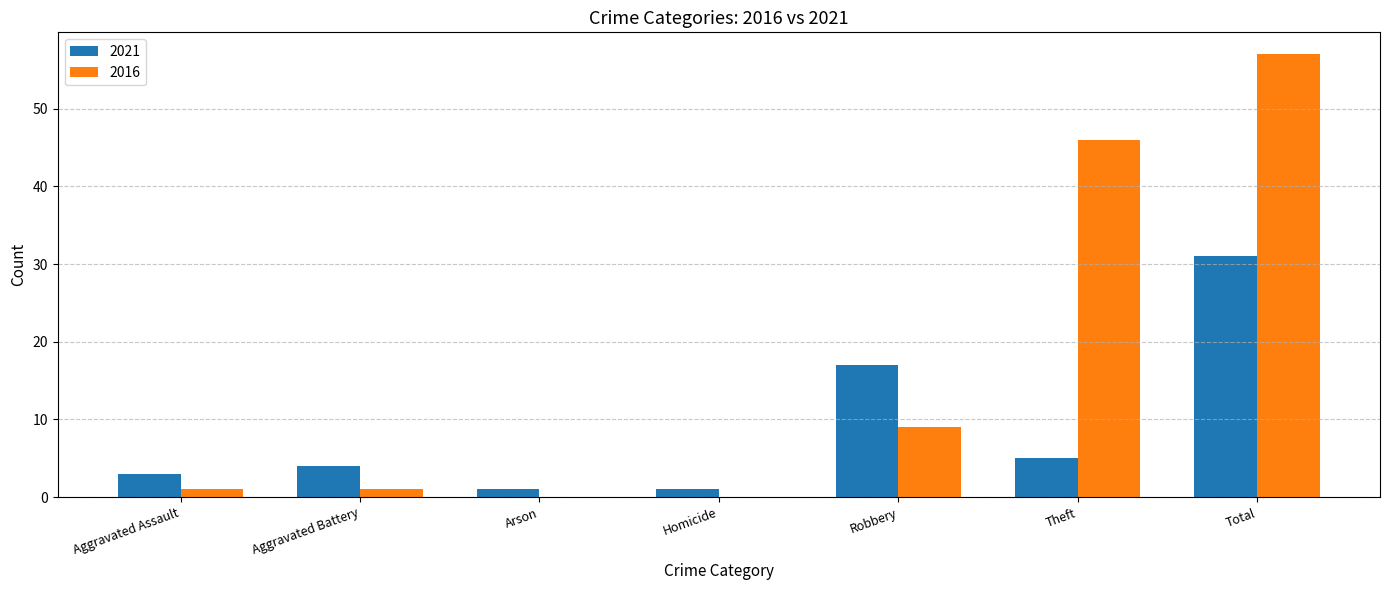

Is the value of 2021 at Robbery greater than the value of 2016 at Arson?

Yes